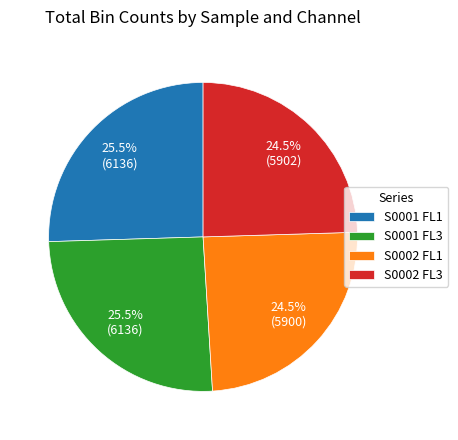

How many slices are in this pie chart?

4